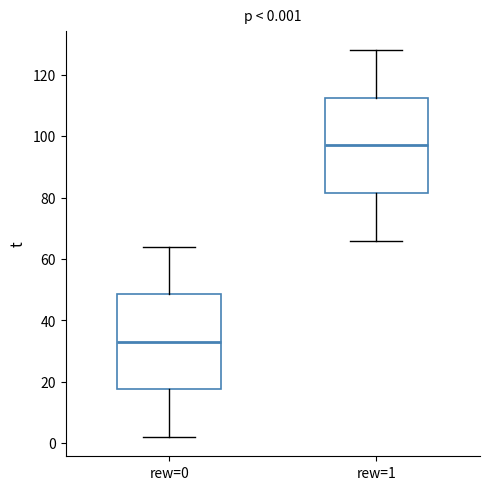

Which box has the lowest median line?

rew=0